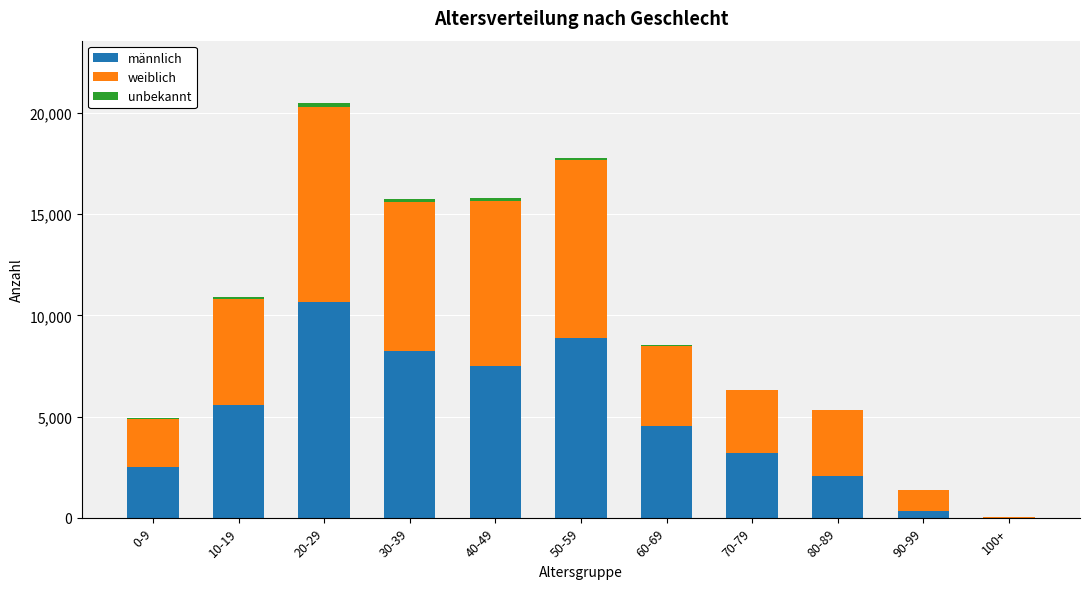

At which category is the sum across all series the highest?

20-29